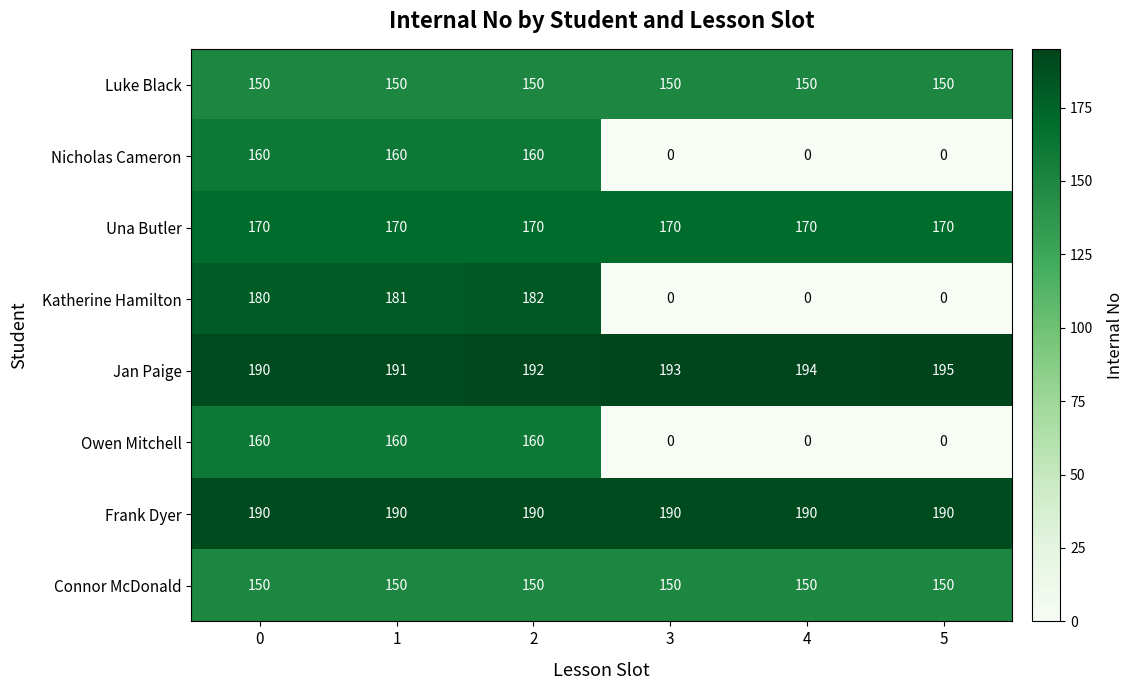

Count the Owen Mitchell values in the range 0 to 160.

6